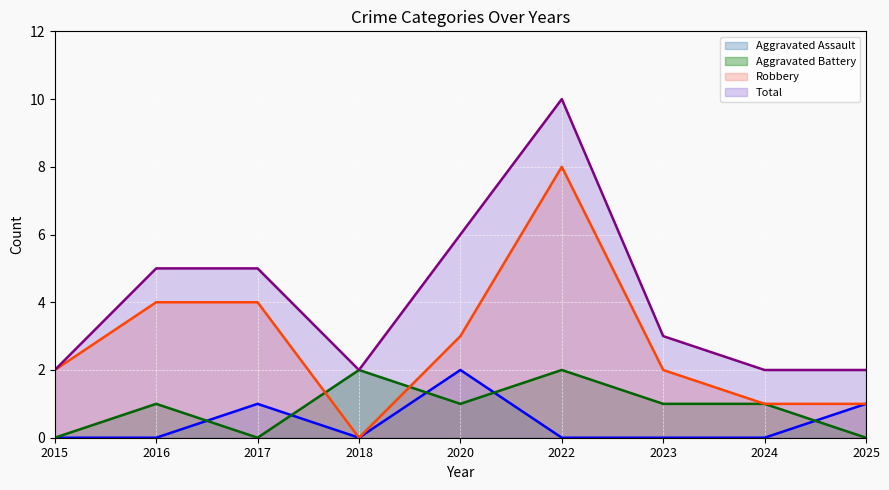

What is the difference between the maximum and minimum values in the Aggravated Assault (line) series?

2